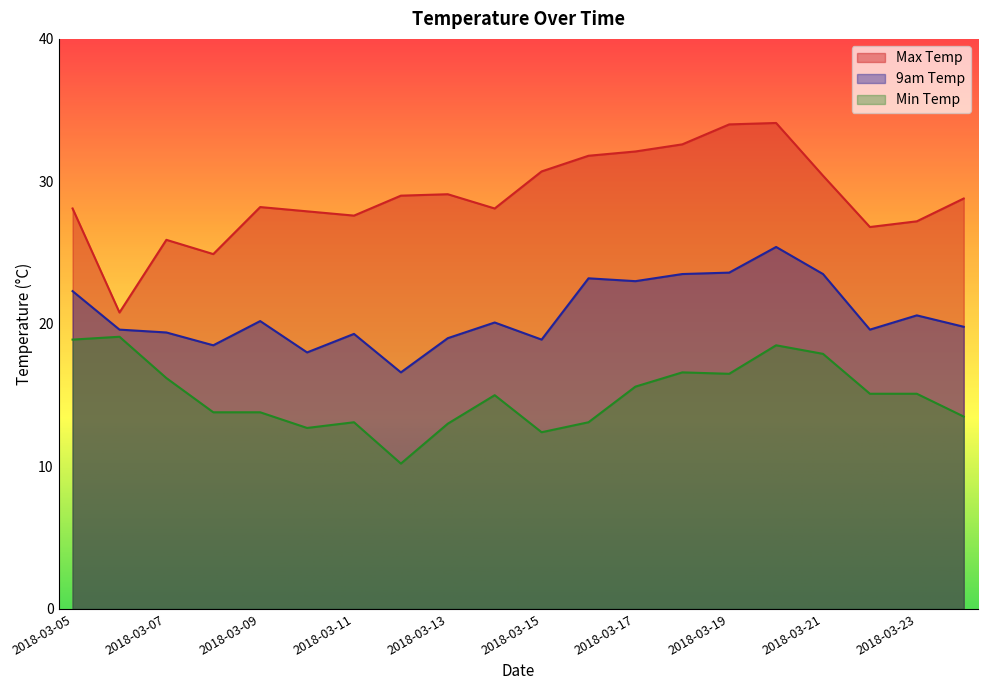

At 2018-03-19, list the series in order from largest to smallest.

Max Temp, 9am Temp, Min Temp